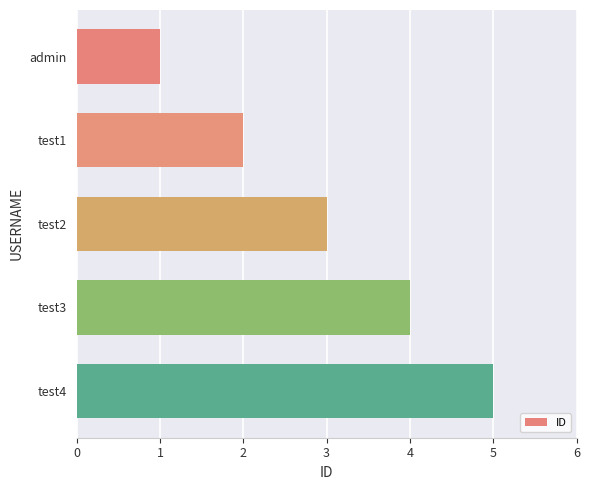

What is the sum of all values?

15